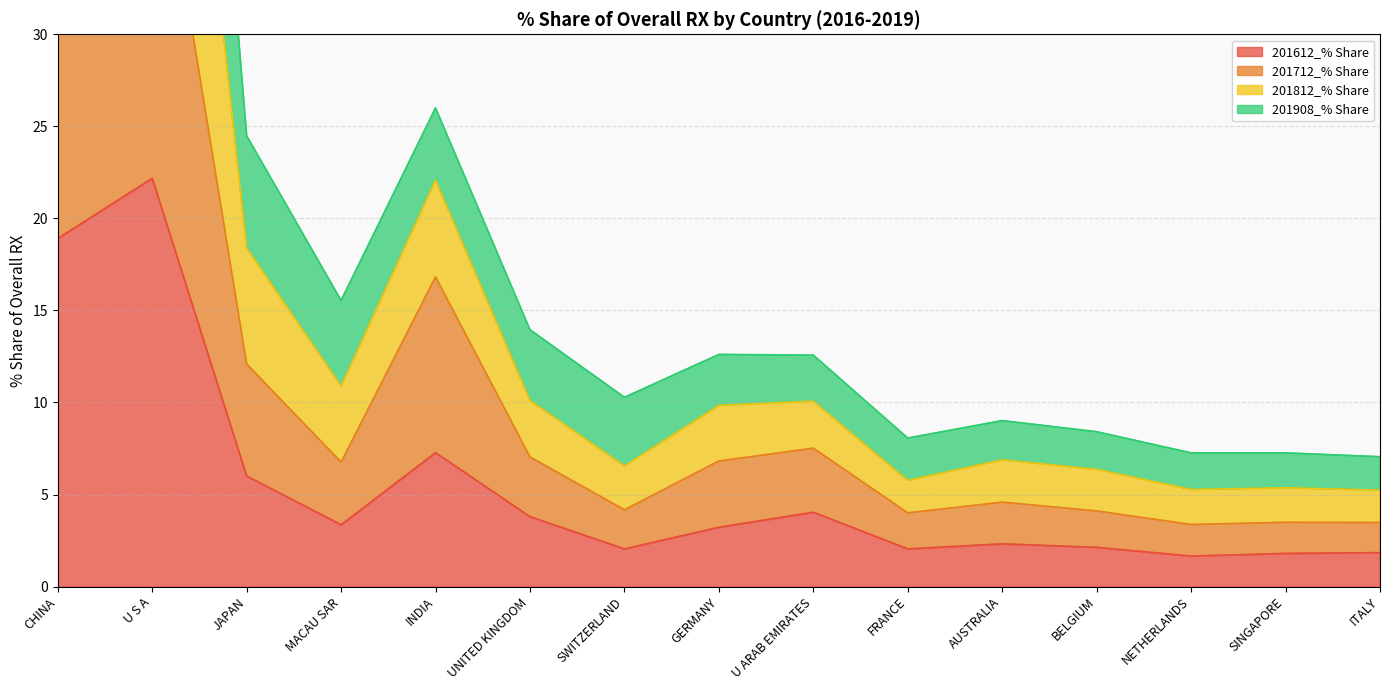

Which series has the widest spread of values?

201812_% Share